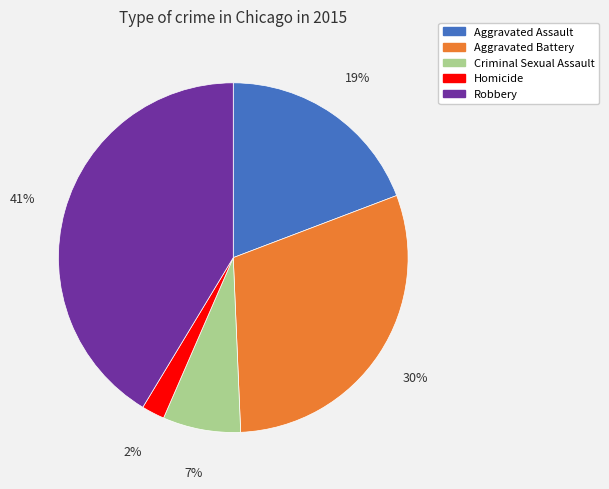

How many slices are in this pie chart?

5